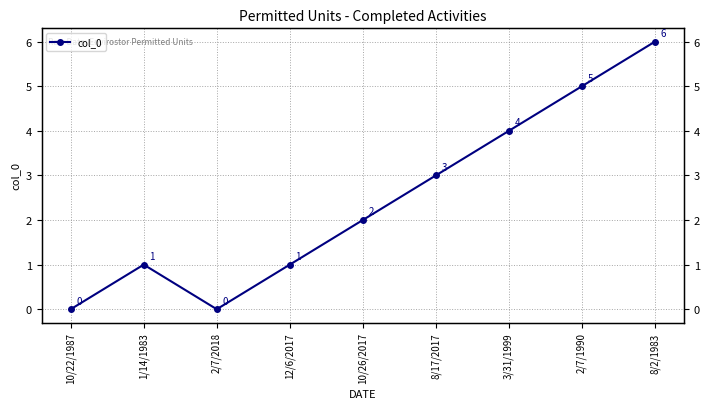

Reading left to right, extract all data points from this chart.

10/22/1987=0	1/14/1983=1	2/7/2018=0	12/6/2017=1	10/26/2017=2	8/17/2017=3	3/31/1999=4	2/7/1990=5	8/2/1983=6